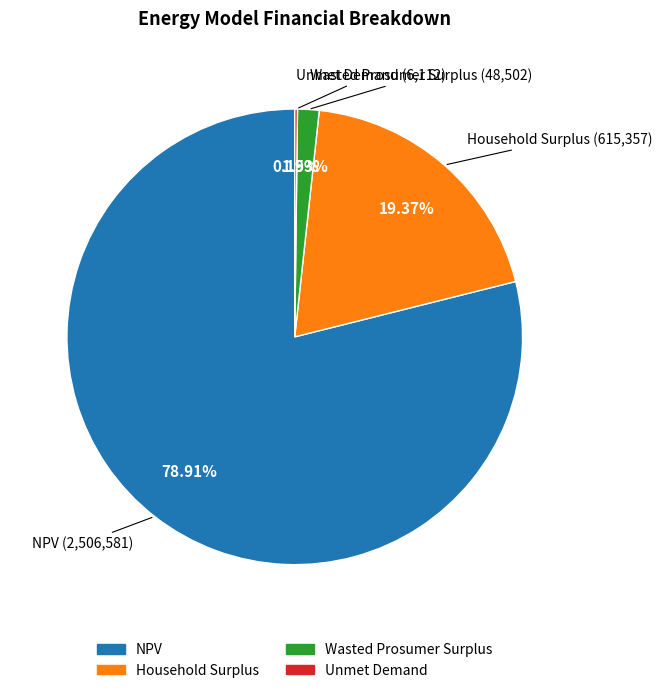

Which has a higher value, Household Surplus or NPV?

NPV